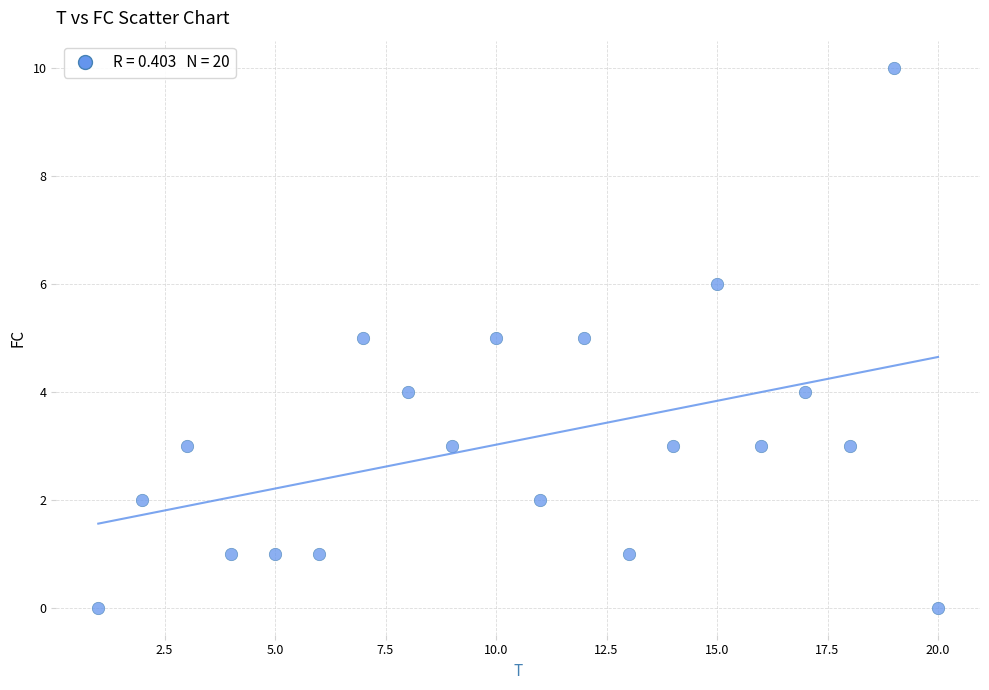

What is the range of X values (max minus min)?

19